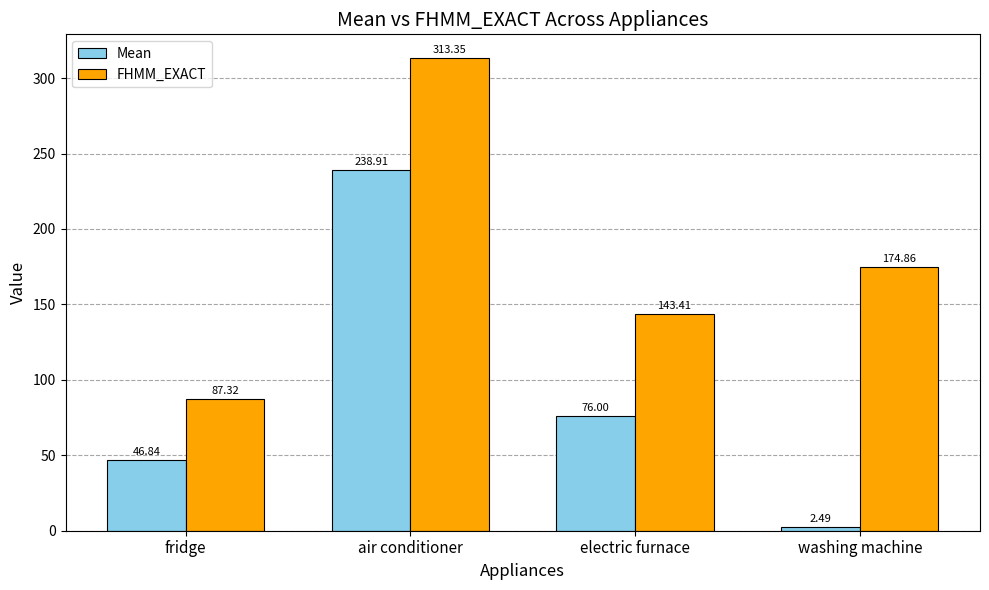

What is the sum of the Mean values at air conditioner and fridge?

285.8